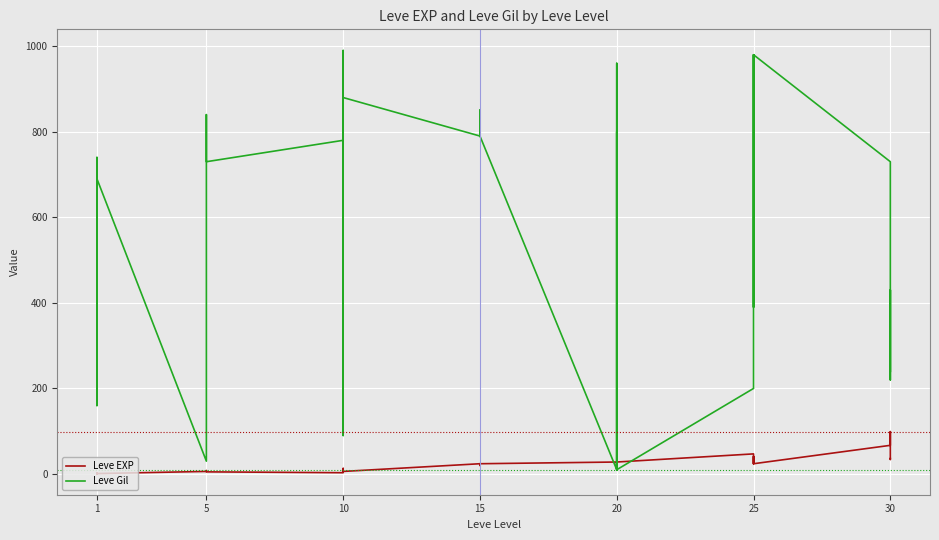

Is the value of Leve Gil at 5 greater than the value of Leve EXP at 30?

No